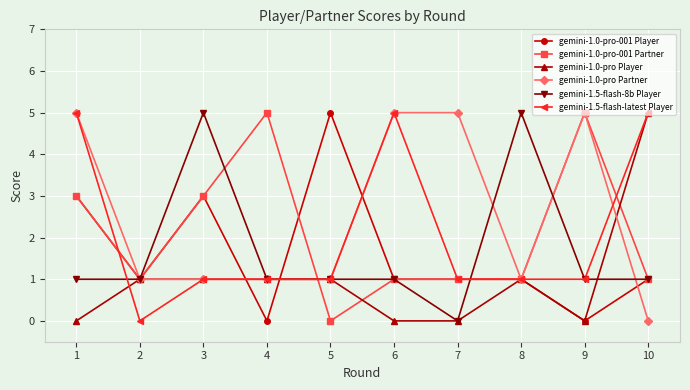

Reading right to left, extract all data points from this chart.

gemini-1.0-pro-001 Player: 10=1	9=0	8=1	7=1	6=1	5=5	4=0	3=3	2=1	1=3
gemini-1.0-pro-001 Partner: 10=1	9=5	8=1	7=1	6=1	5=0	4=5	3=3	2=1	1=3
gemini-1.0-pro Player: 10=5	9=0	8=1	7=0	6=0	5=1	4=1	3=1	2=1	1=0
gemini-1.0-pro Partner: 10=0	9=5	8=1	7=5	6=5	5=1	4=1	3=1	2=1	1=5
gemini-1.5-flash-8b Player: 10=1	9=1	8=5	7=0	6=1	5=1	4=1	3=5	2=1	1=1
gemini-1.5-flash-latest Player: 10=5	9=1	8=1	7=1	6=5	5=1	4=1	3=1	2=0	1=5